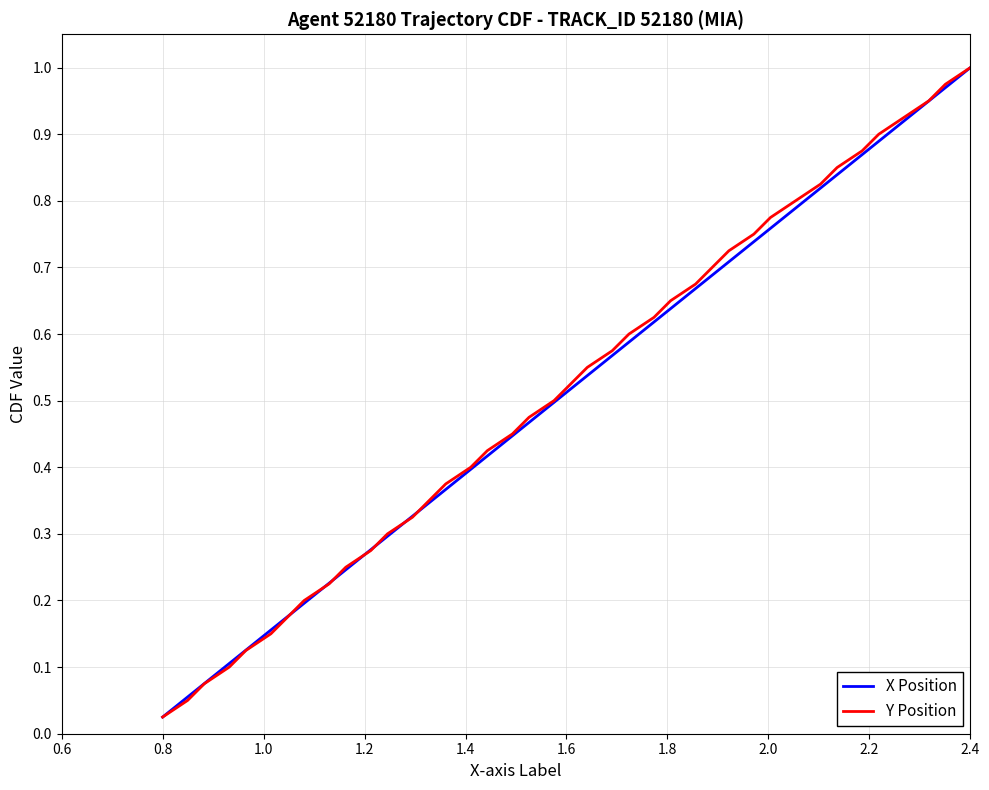

True or false: Y Position and X Position intersect in this chart.

False